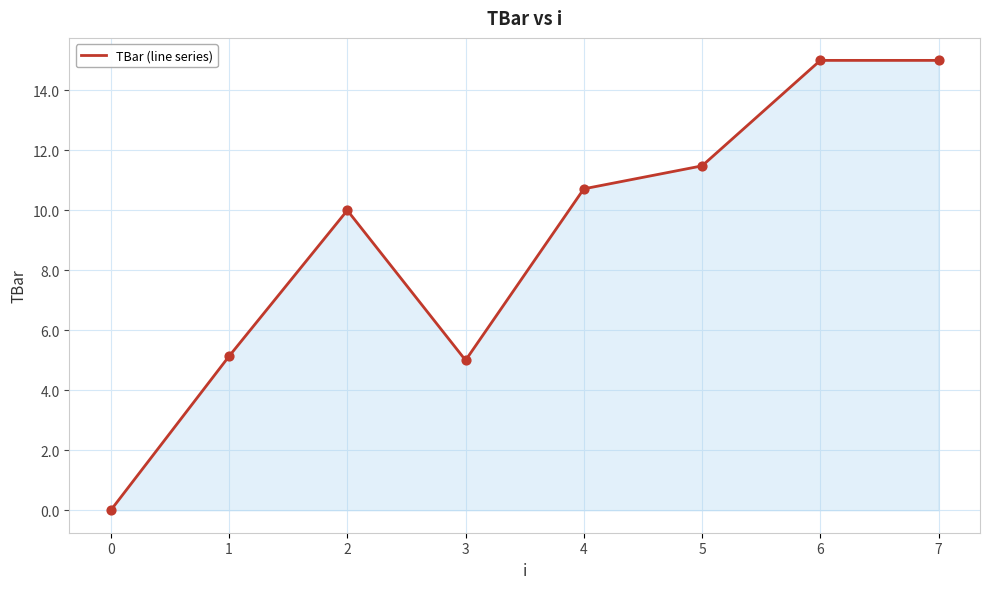

Which has a higher value, 3 or 7?

7